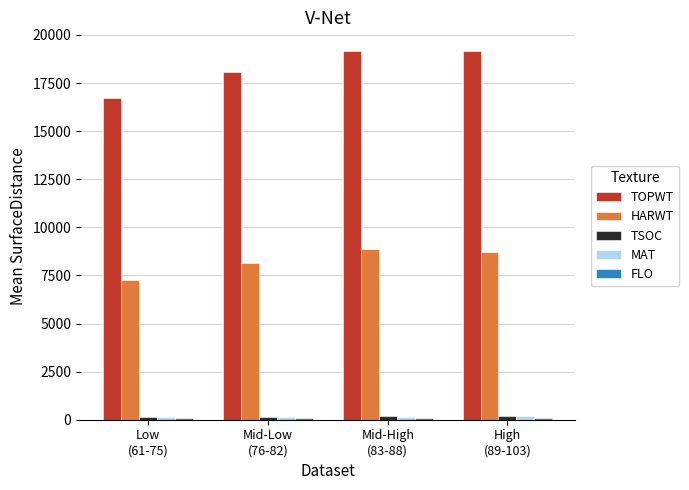

What is the maximum value for TSOC?

201.7